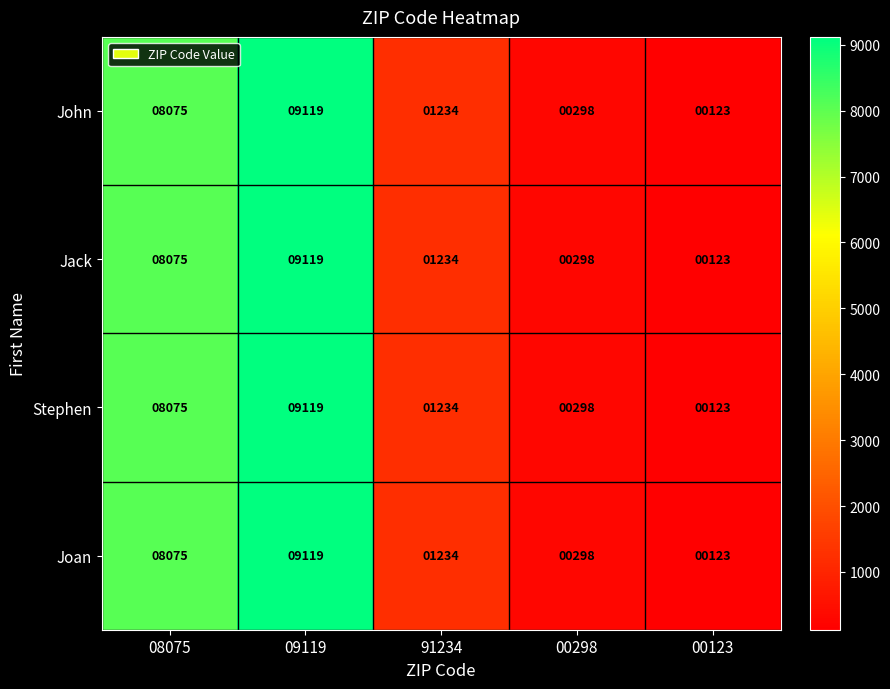

What is the average value of the Jack series?

3770